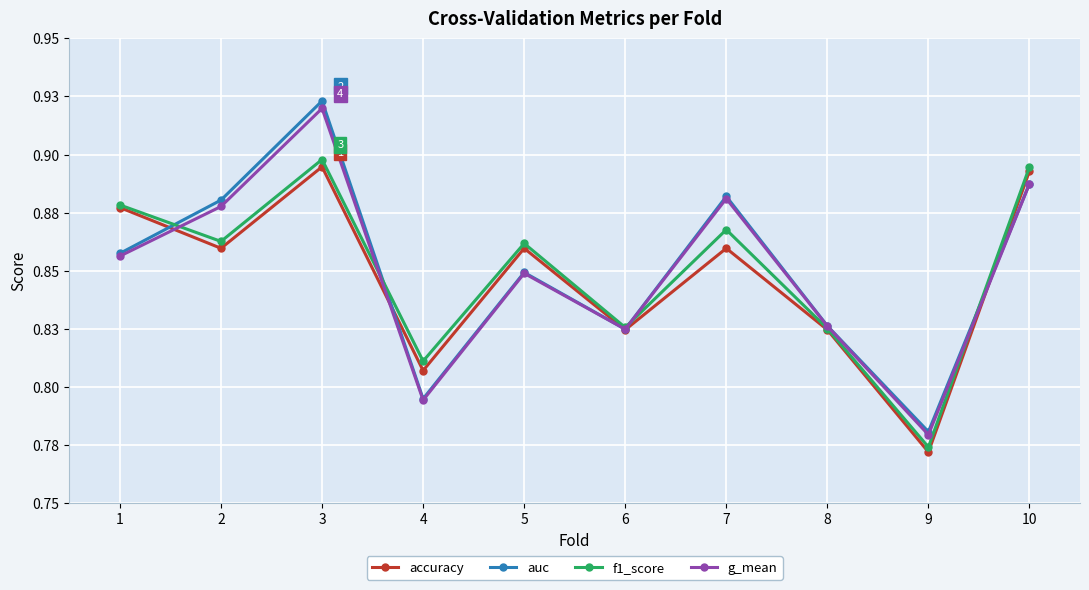

Does the chart have visible grid lines?

Yes